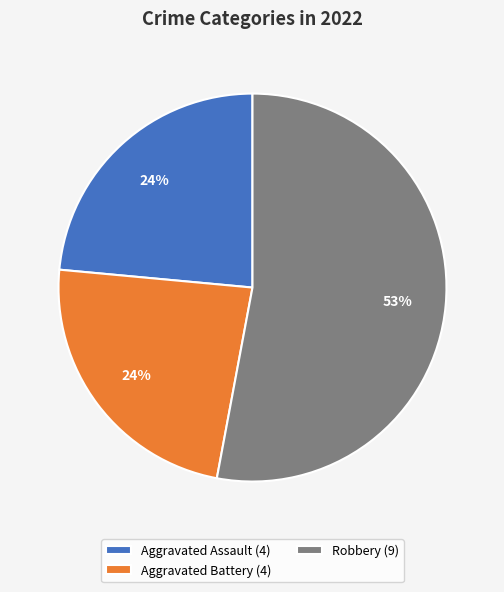

Which slice represents more than half of the pie?

Robbery (9)